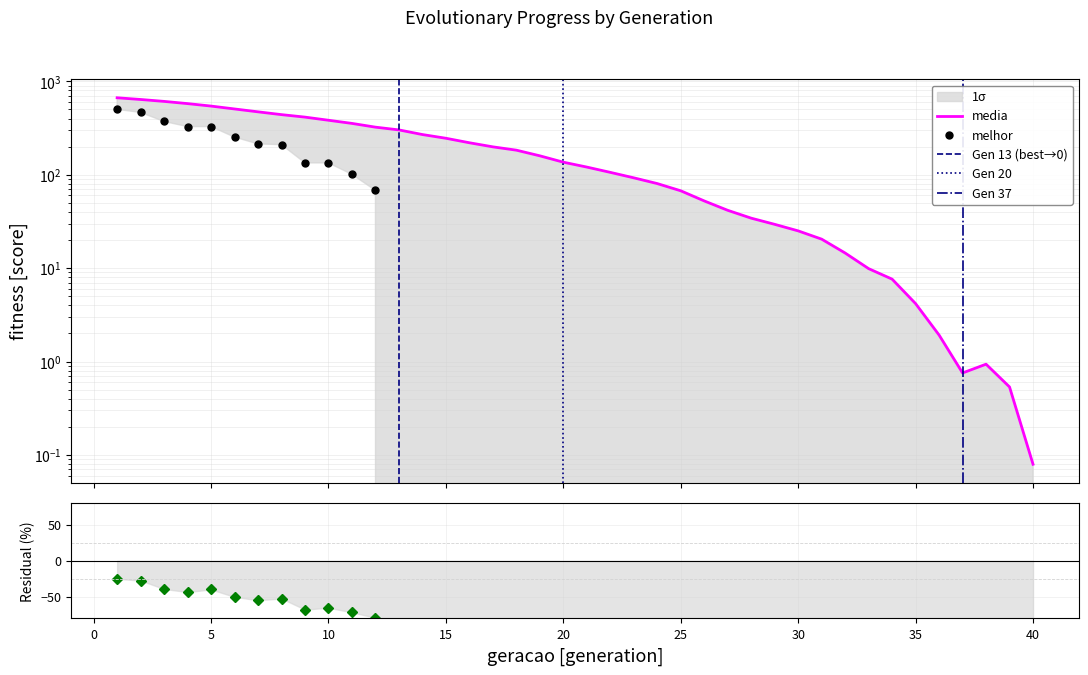

True or false: melhor and media intersect in this chart.

False